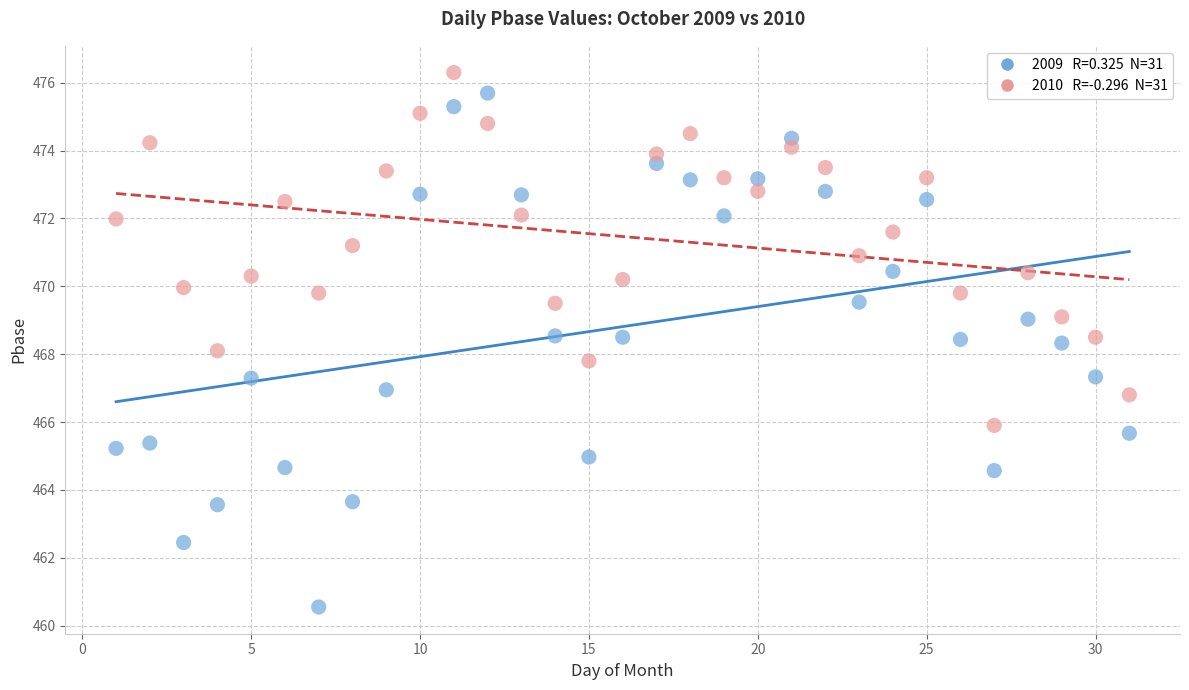

Across all data points, what is the range of X values (max minus min)?

30.0